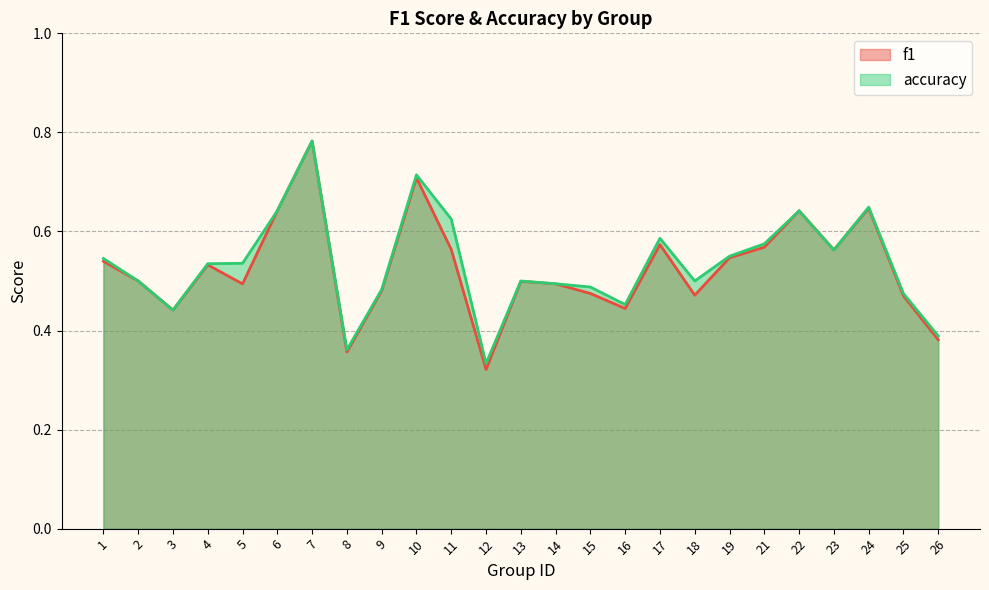

Which series ends up on top after the final intersection of f1 and accuracy?

accuracy